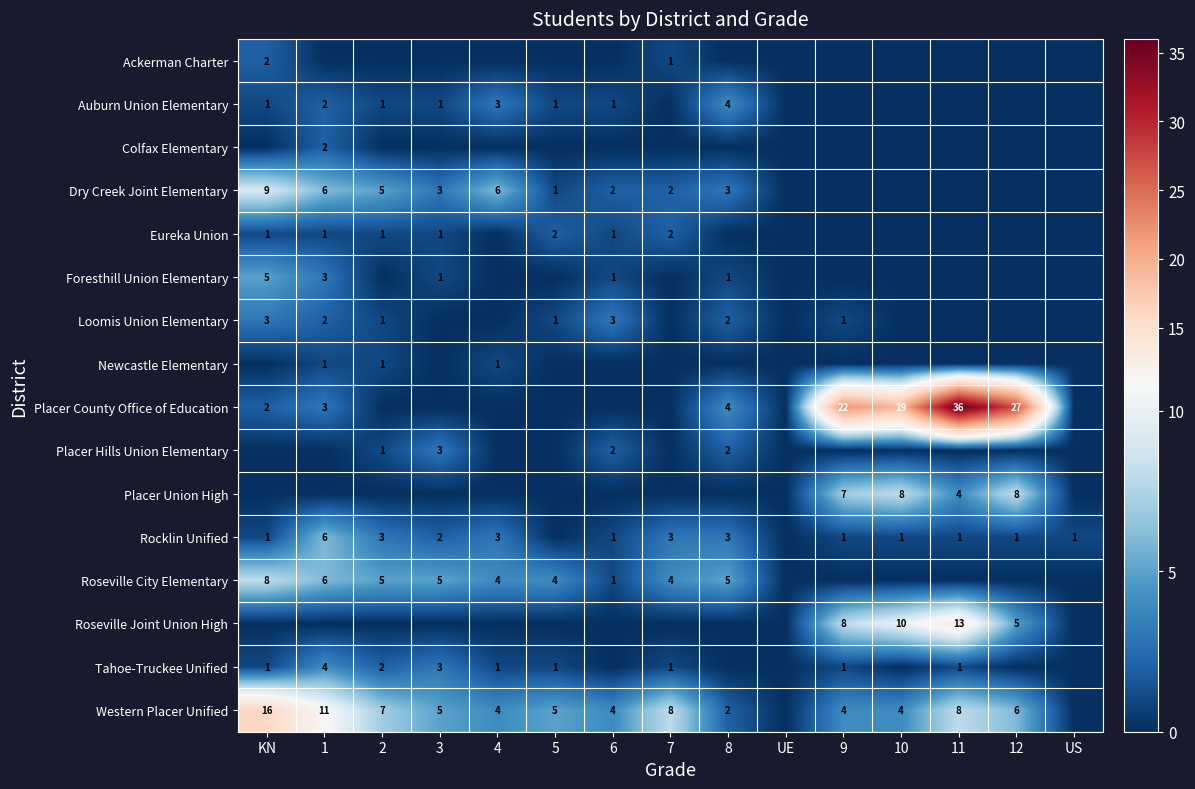

How many data points does each series have?

15